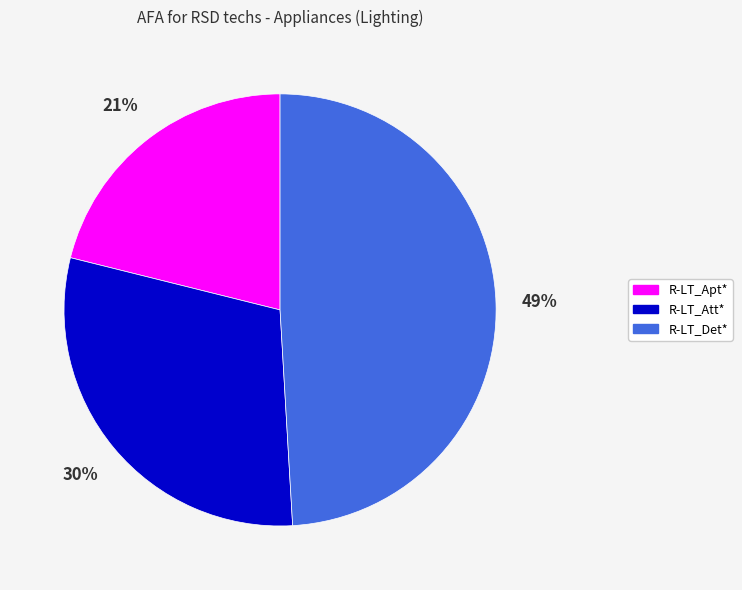

To the nearest percent, what percentage of the pie is R-LT_Det*?

49%